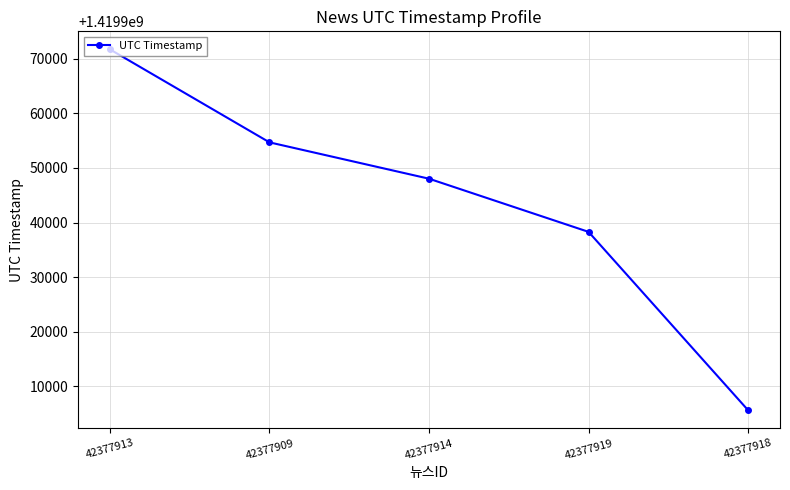

The chart shows a value of 1419938294 at 42377919. True or false?

True